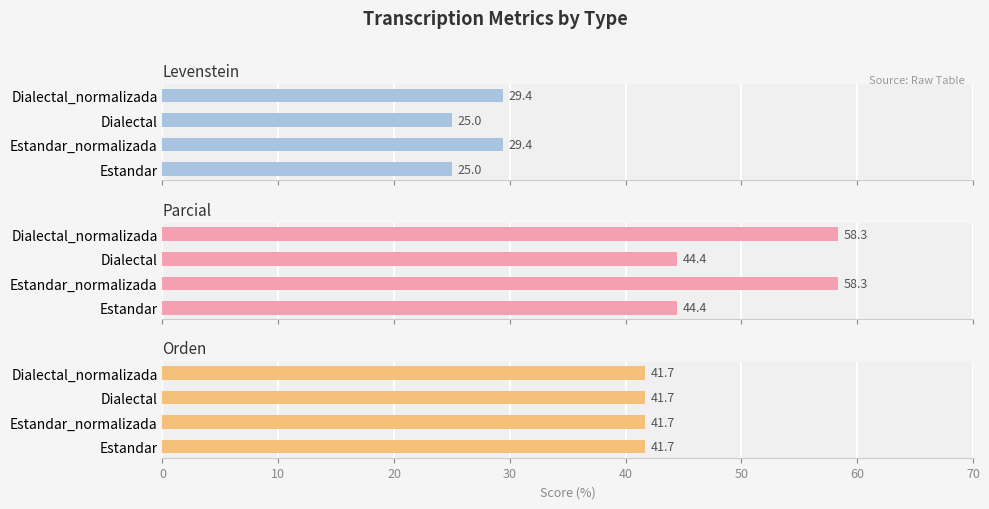

Are the bars horizontal?

Yes